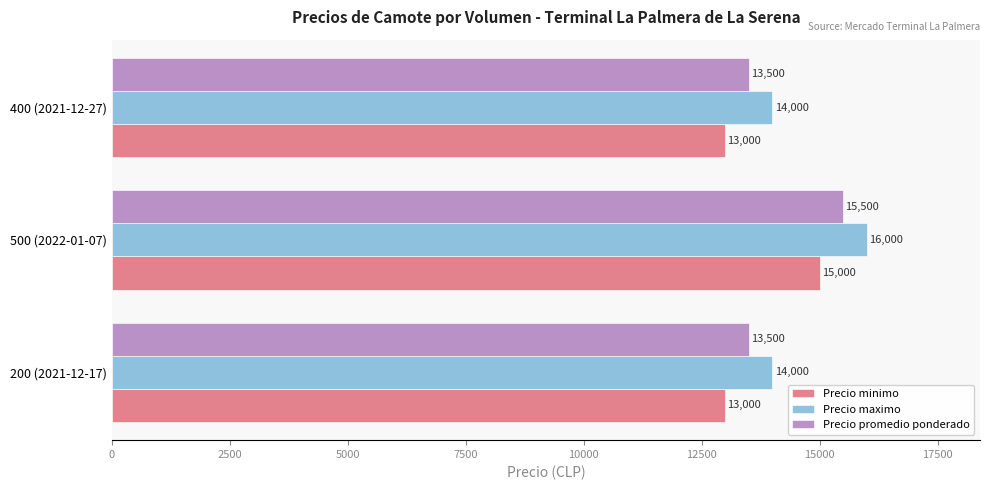

List the series in order of their peak value, highest first.

Precio maximo, Precio promedio ponderado, Precio minimo